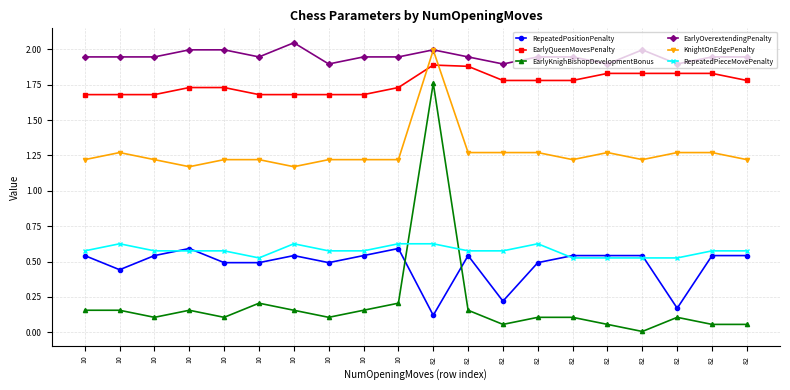

At how many categories does at least one series exceed 0?

20